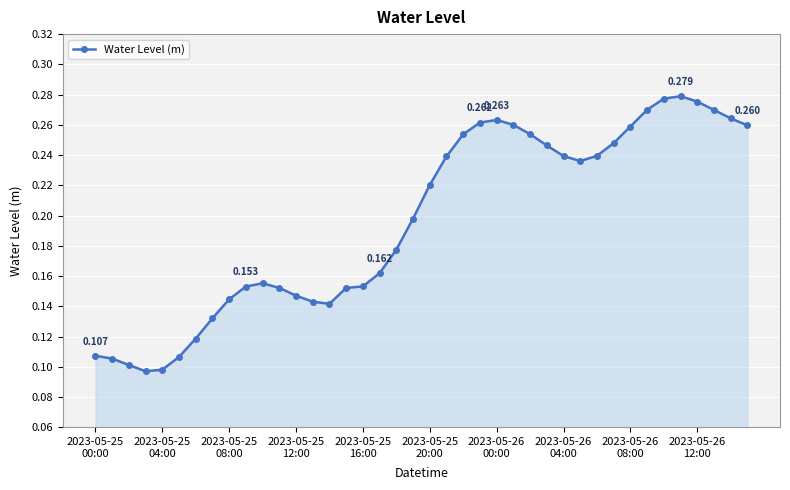

True or false: the data has more than 2 interior local peaks.

True